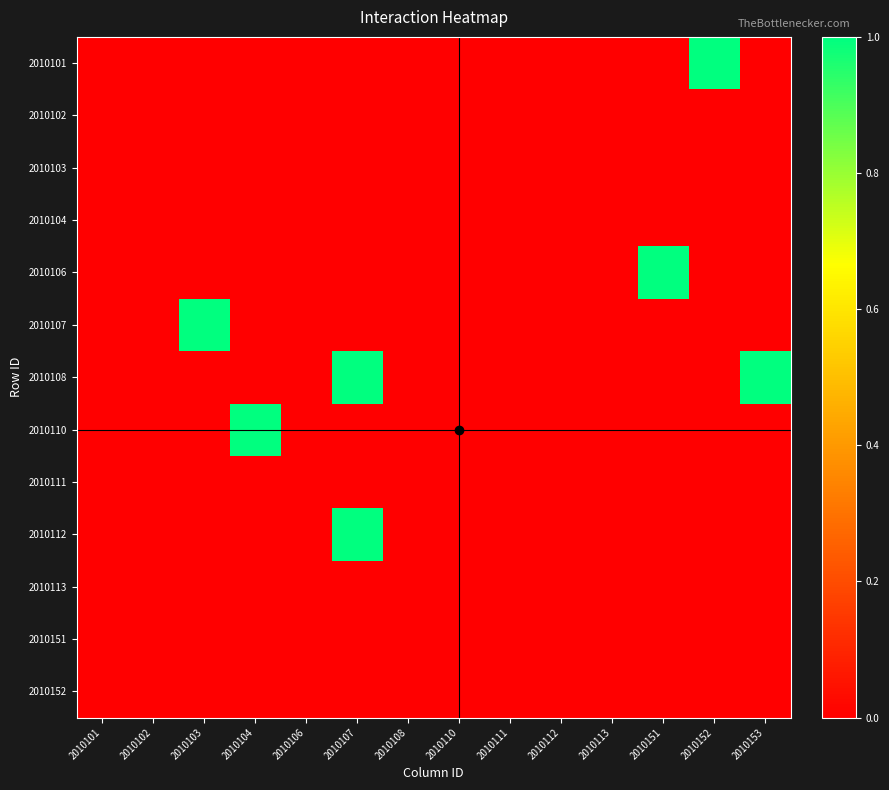

List the series in order of their peak value, highest first.

2010101, 2010106, 2010107, 2010108, 2010110, 2010112, 2010102, 2010103, 2010104, 2010111, 2010113, 2010151, 2010152